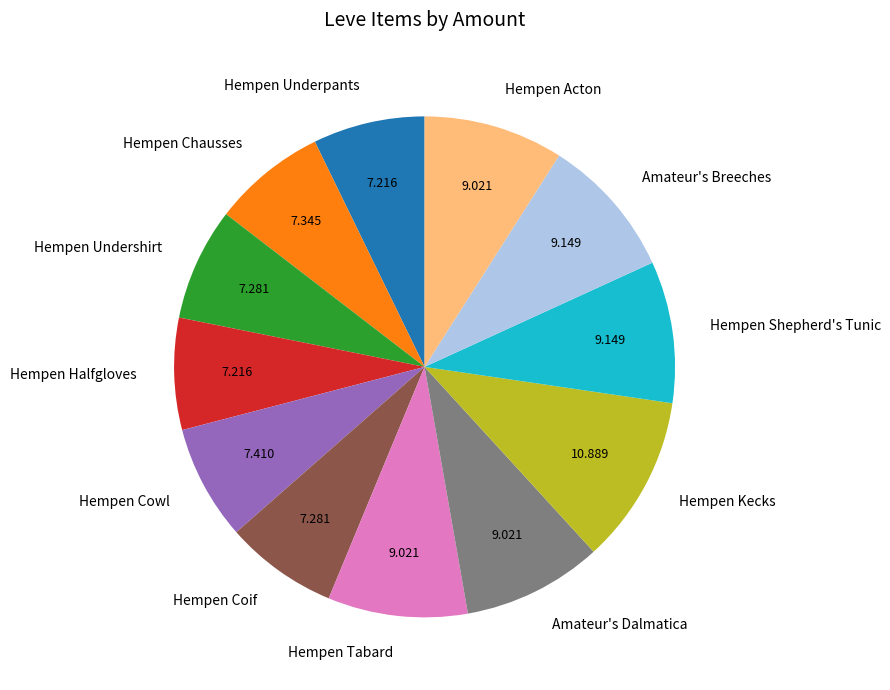

Do Hempen Halfgloves and Amateur's Dalmatica together represent more than half of the pie?

No